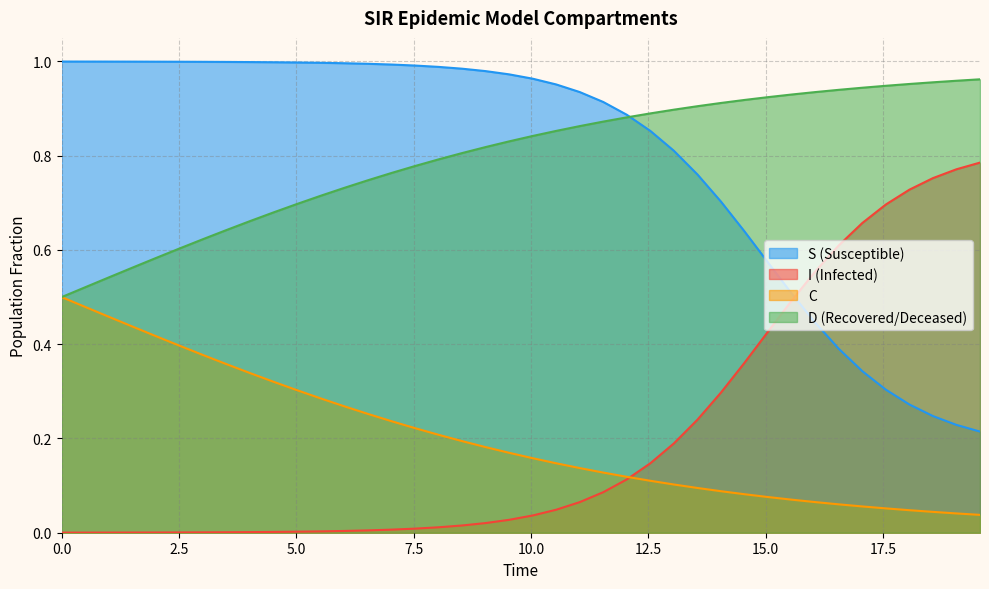

Which series has the widest spread of values?

I